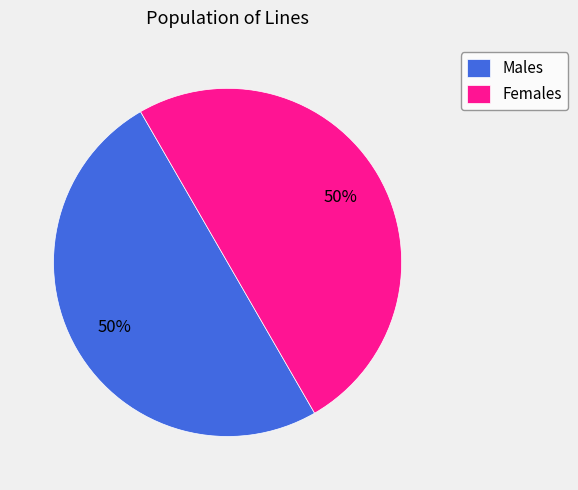

To the nearest percent, what is the combined percentage of Females and Males?

100%